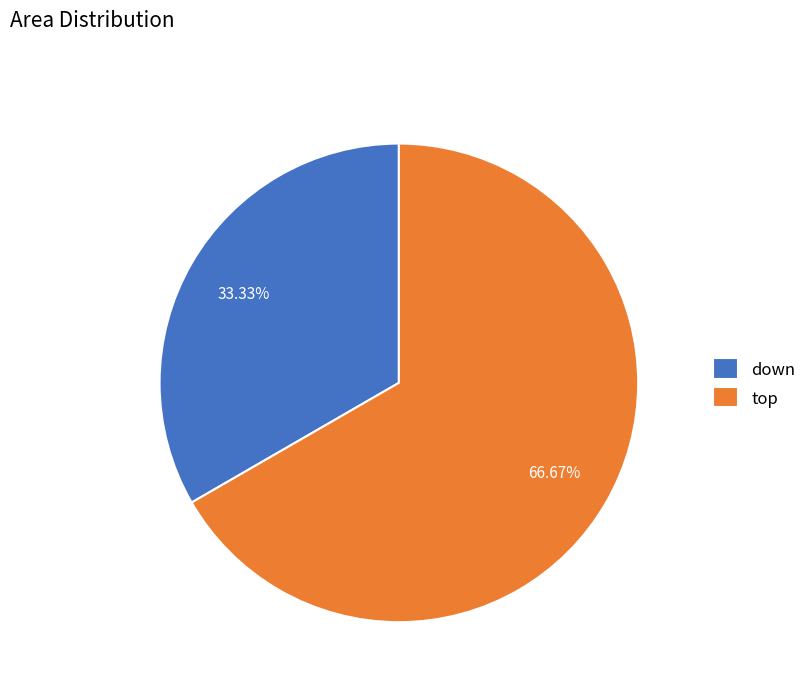

Count the number of slices in the pie.

2